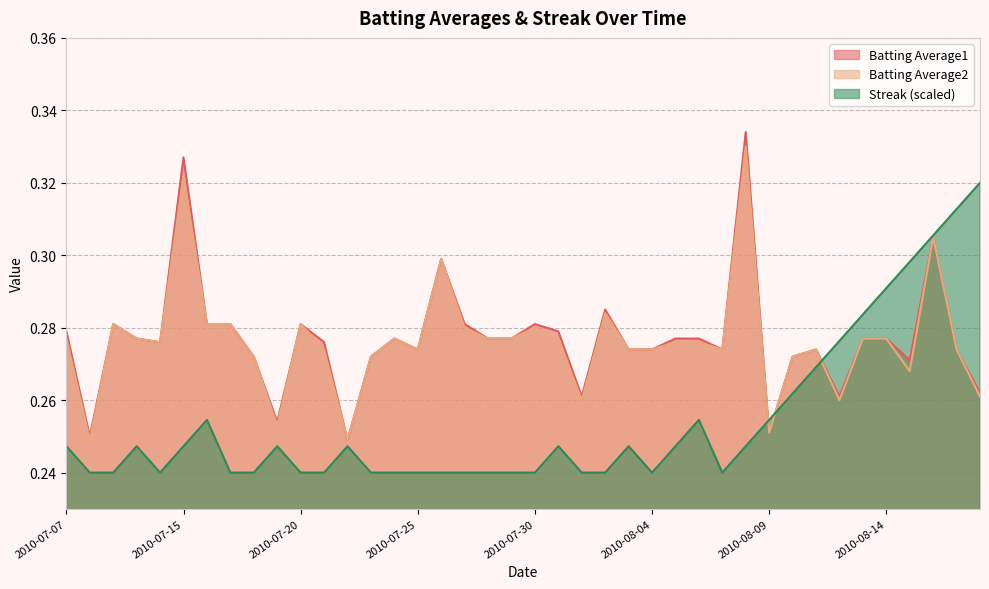

True or false: Batting Average2 and Batting Average1 cross at least once.

False